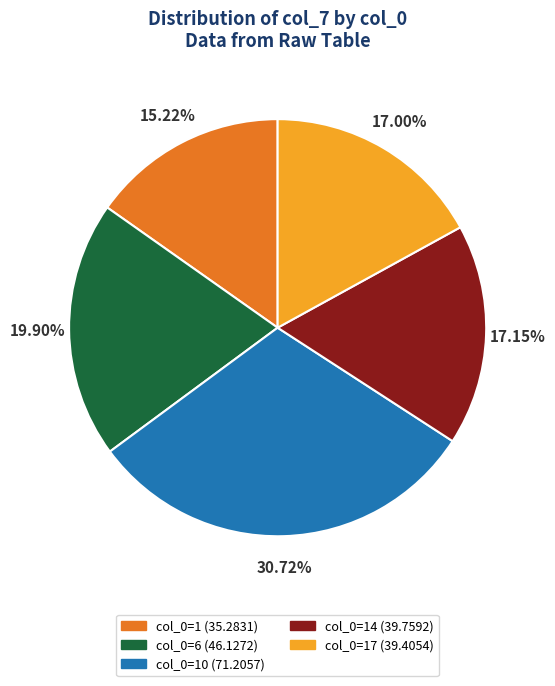

Is there a majority slice in this chart?

No